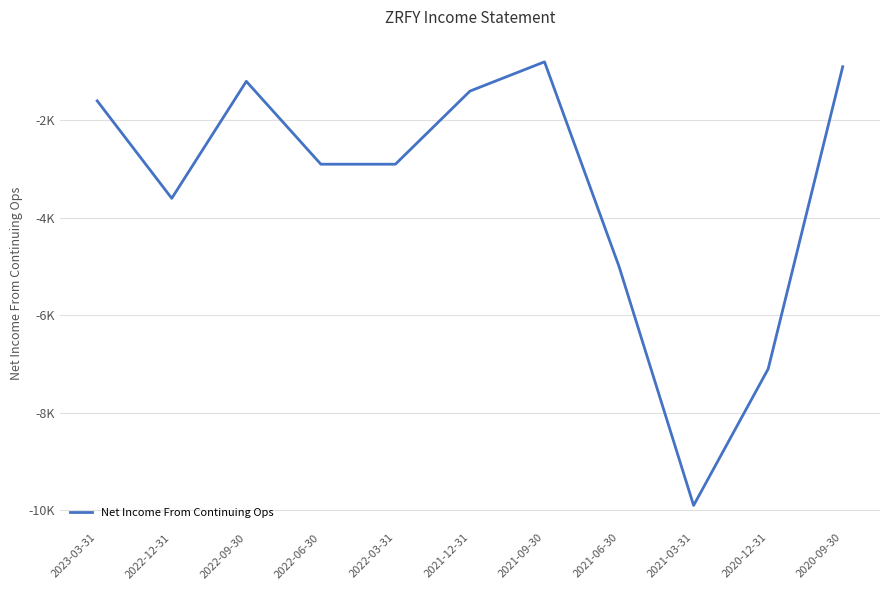

Reading right to left, what are all the values shown in this chart?

2020-09-30=-900	2020-12-31=-7100	2021-03-31=-9900	2021-06-30=-5000	2021-09-30=-800	2021-12-31=-1400	2022-03-31=-2900	2022-06-30=-2900	2022-09-30=-1200	2022-12-31=-3600	2023-03-31=-1600